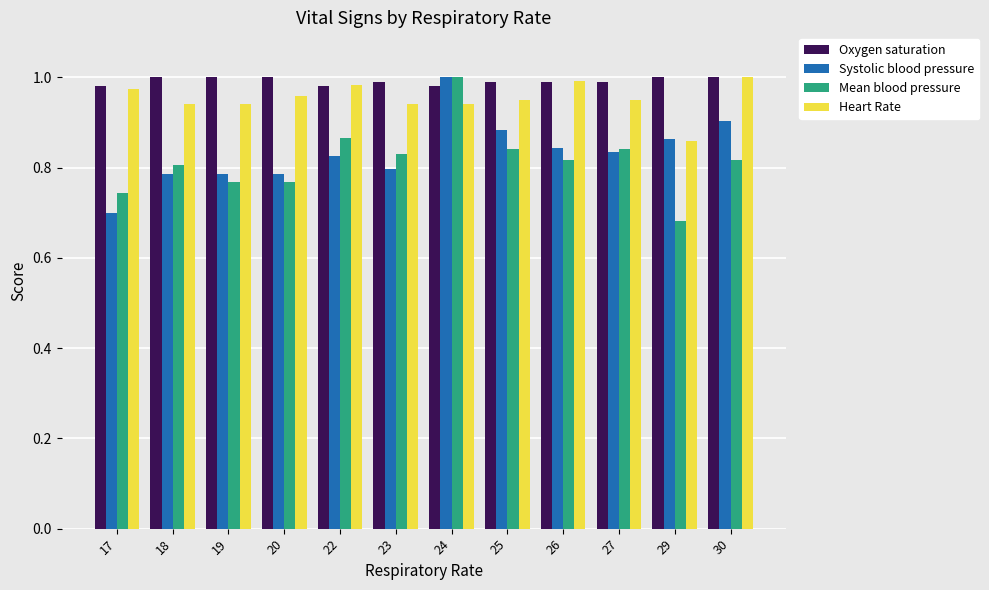

The value of Mean blood pressure at 18 is 0.8. True or false?

True